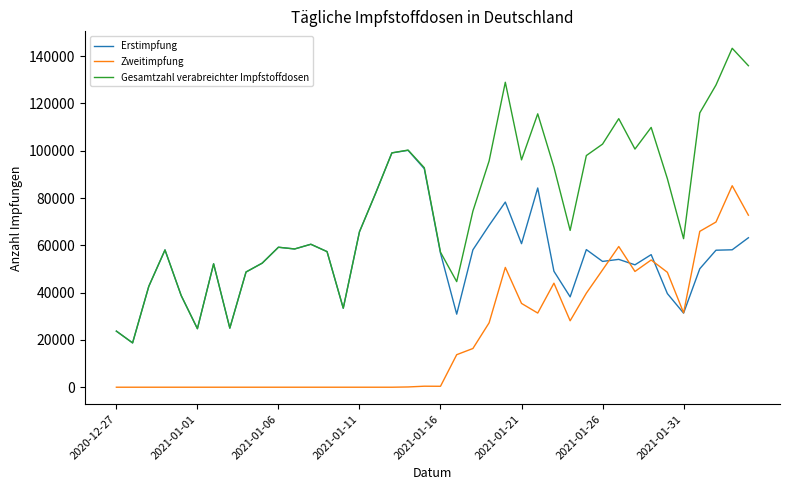

What is the average value of the Erstimpfung series?

54782